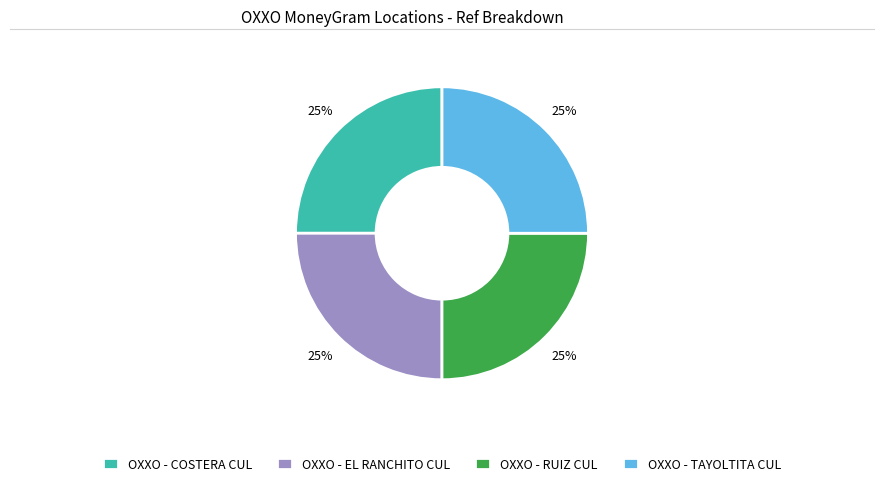

Is it true that OXXO - RUIZ CUL is 25% of the pie?

True